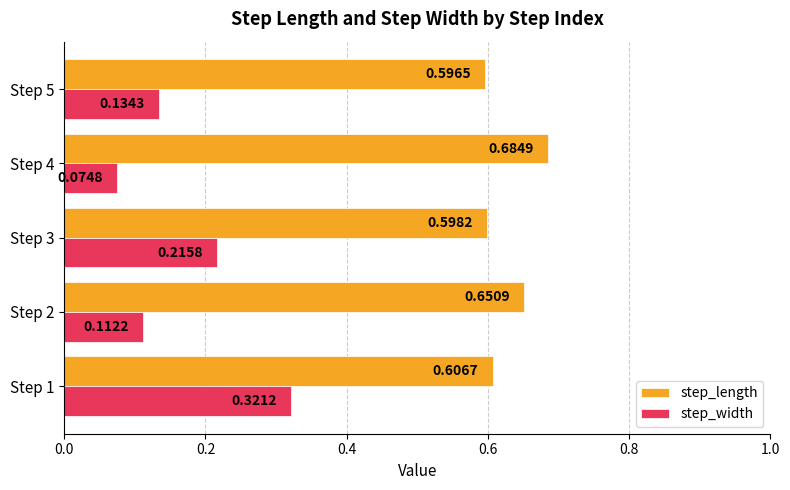

Which series has the widest spread of values?

step_width